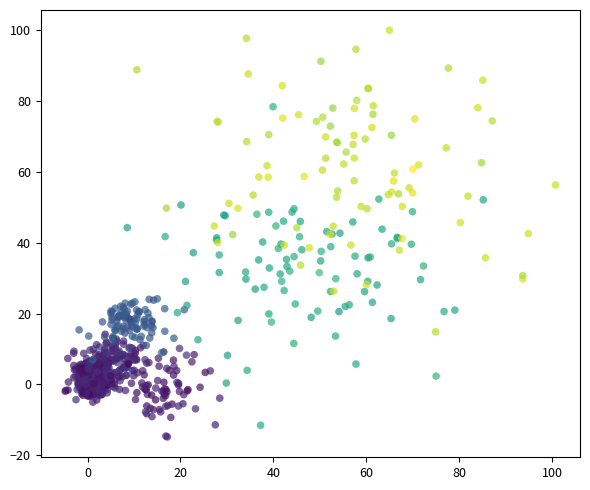

What is the range of X values (max minus min)?

105.5